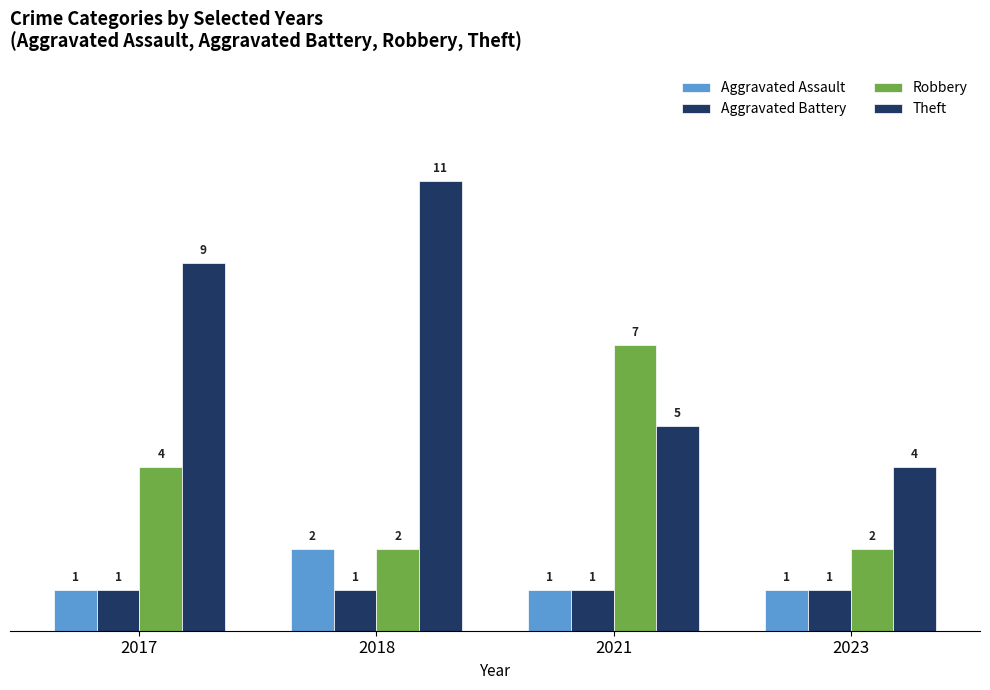

At which category is the sum across all series the highest?

2018